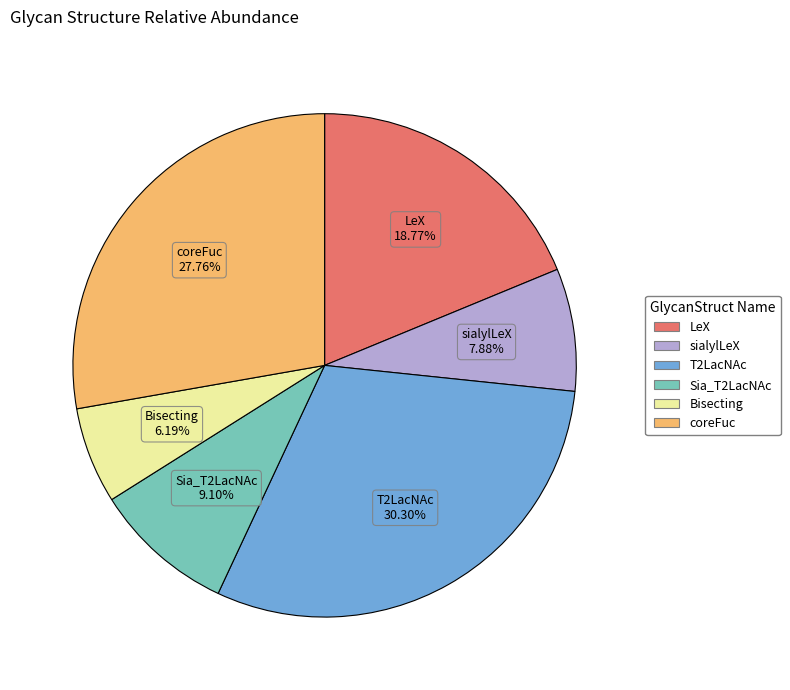

How many slices are in this pie chart?

6